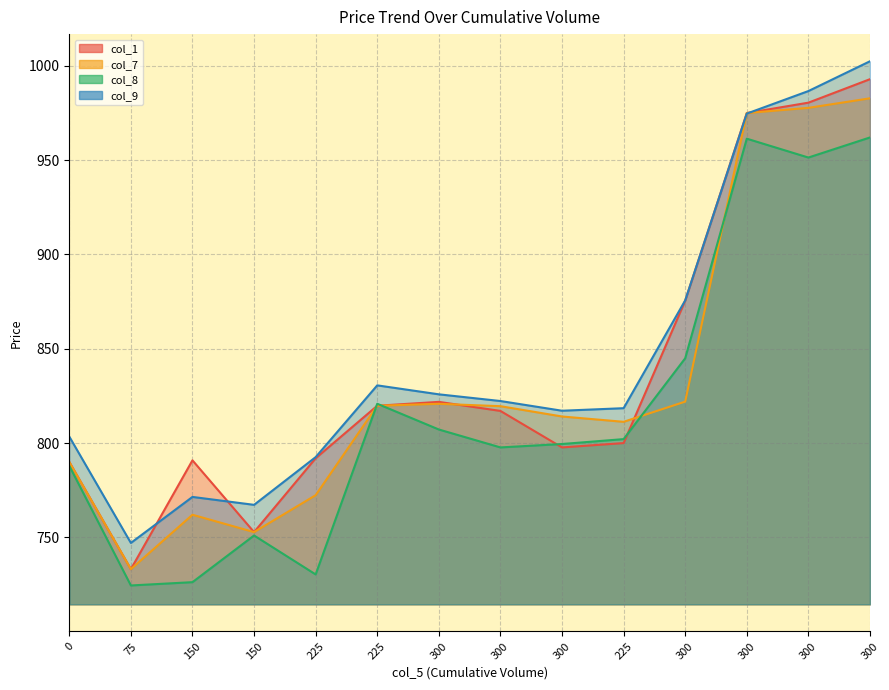

What is the approximate value of col_9 (line) at 75?

747.0